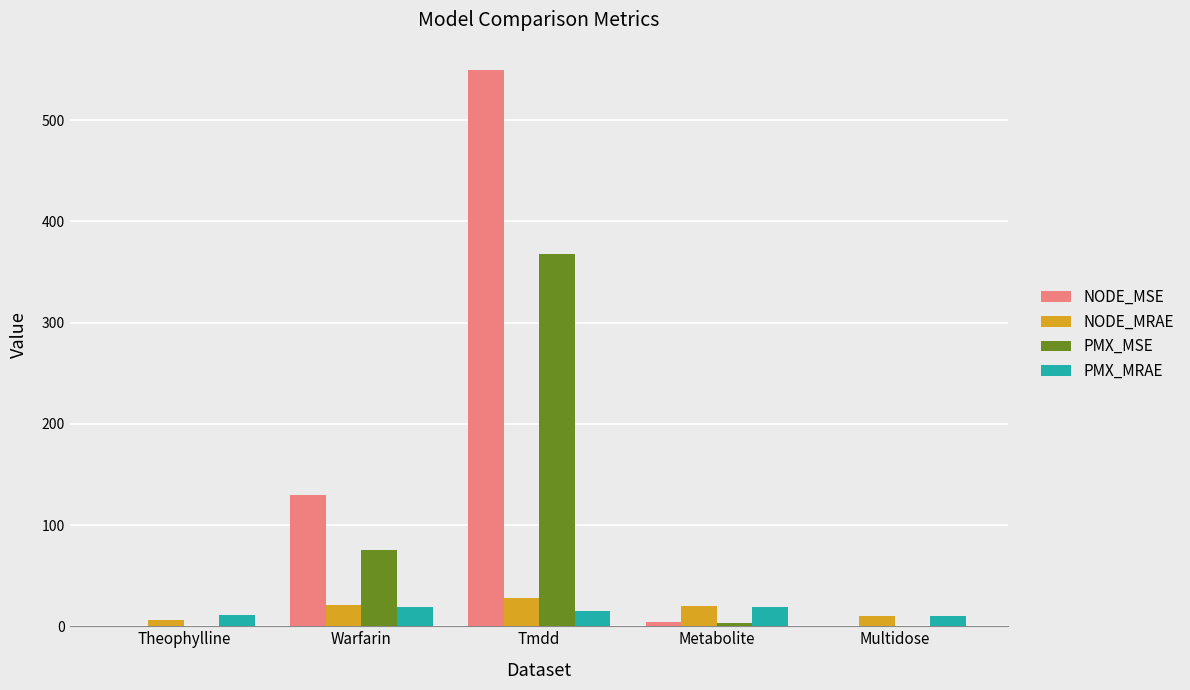

Between Tmdd and Metabolite, which series saw the biggest shift?

NODE_MSE